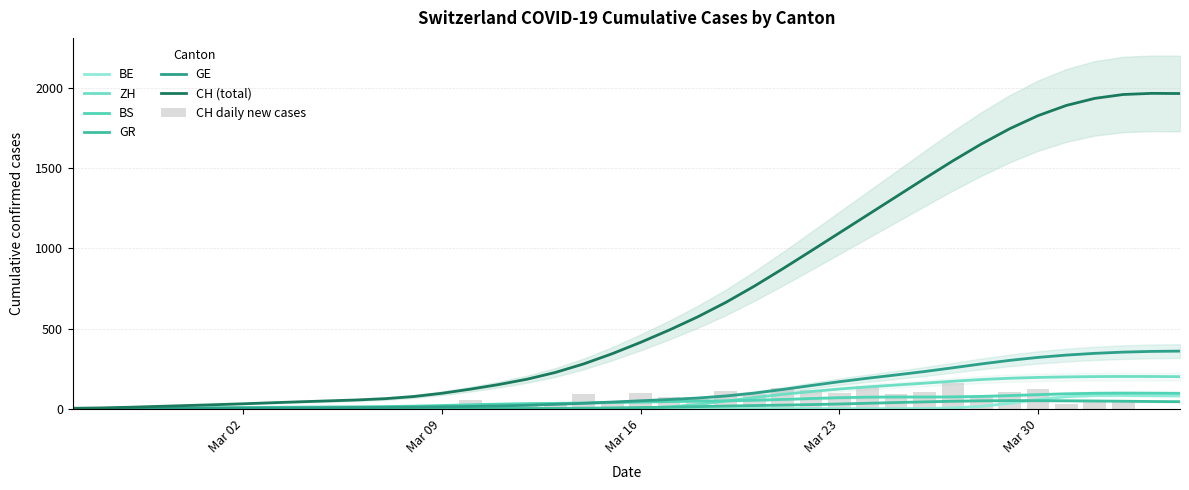

True or false: ZH has a value of 155.7 at 26.

False